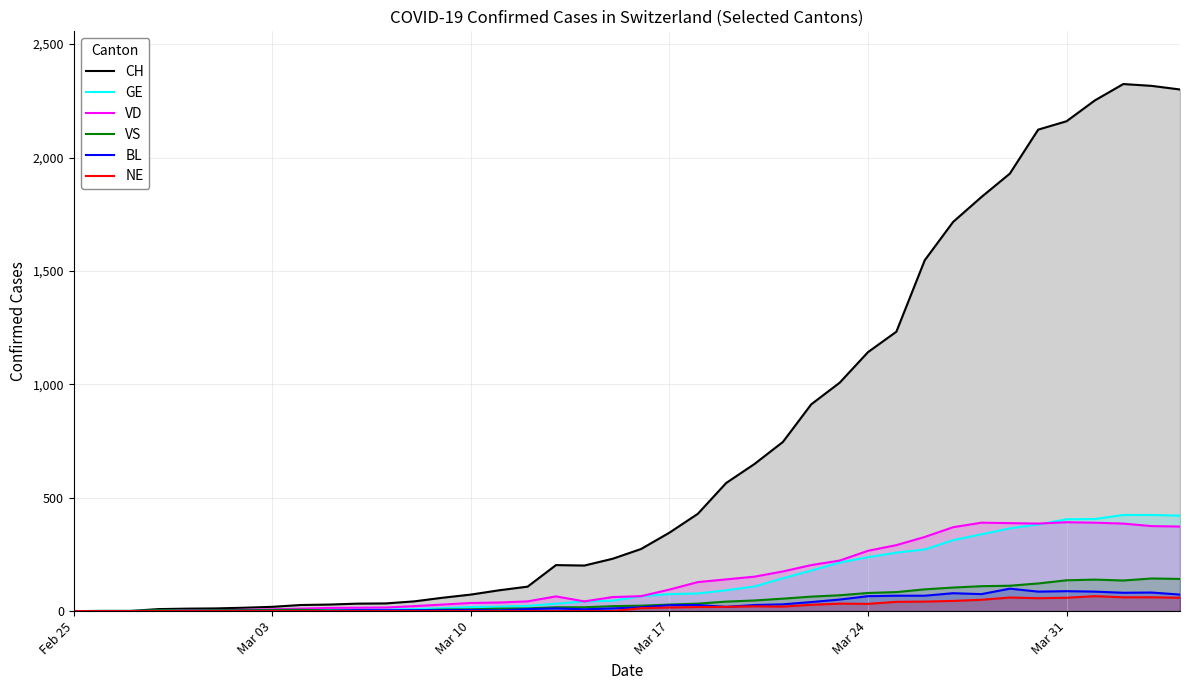

Which series has the largest total across all categories?

CH